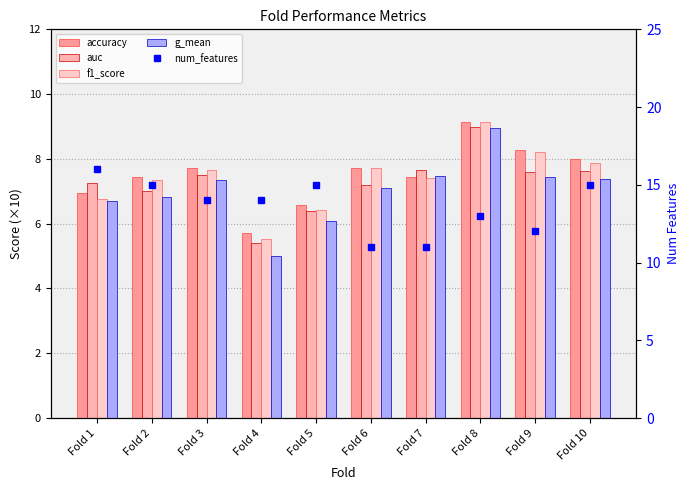

What is the difference between the second highest and second lowest values in the f1_score series?

1.8